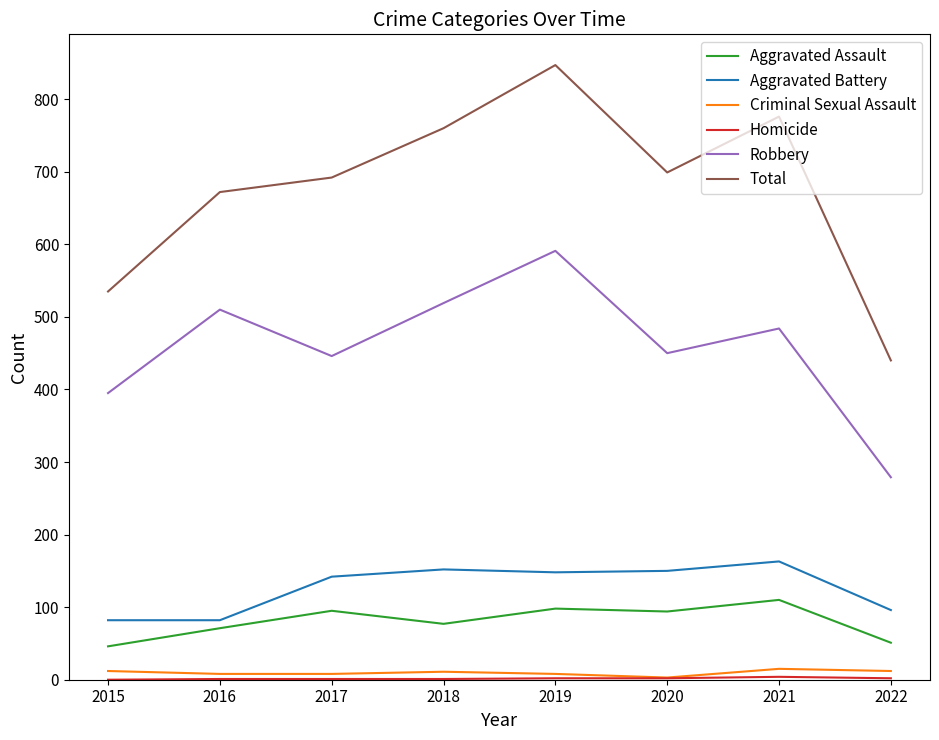

In Total, how many points are lower than both neighbors (excluding endpoints)?

1